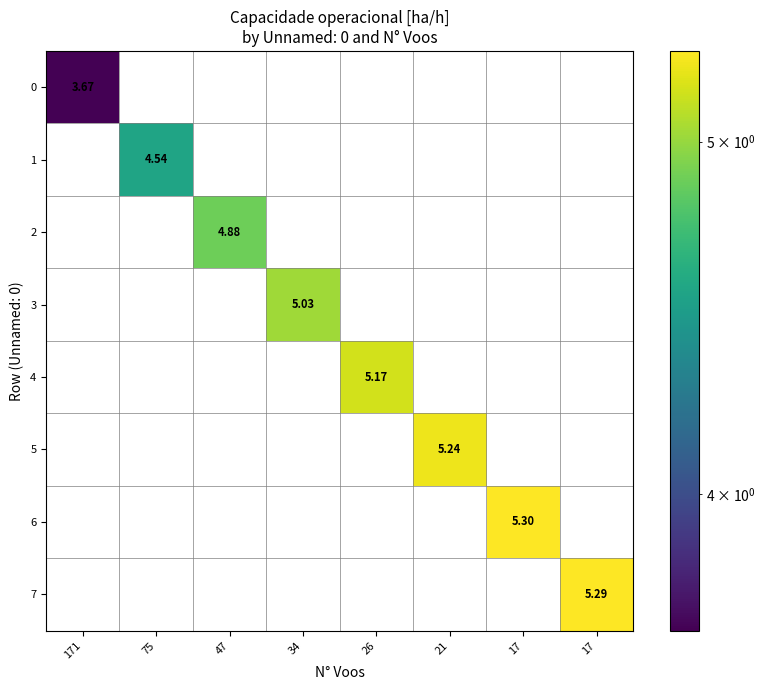

Which label corresponds to the largest value in the chart?

17